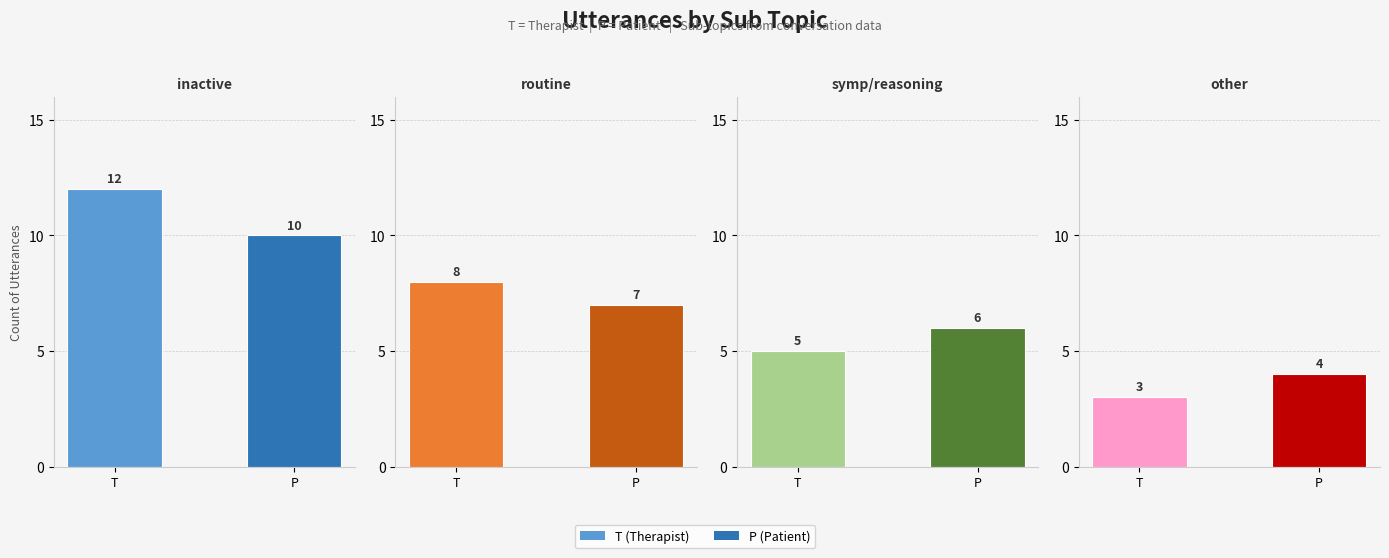

How many bars are there in total?

8